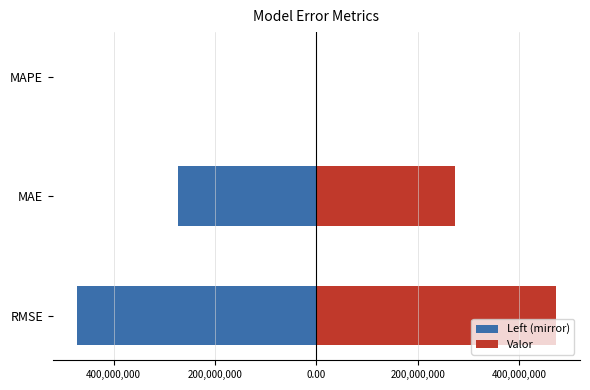

At how many categories does at least one series exceed -249111388?

3